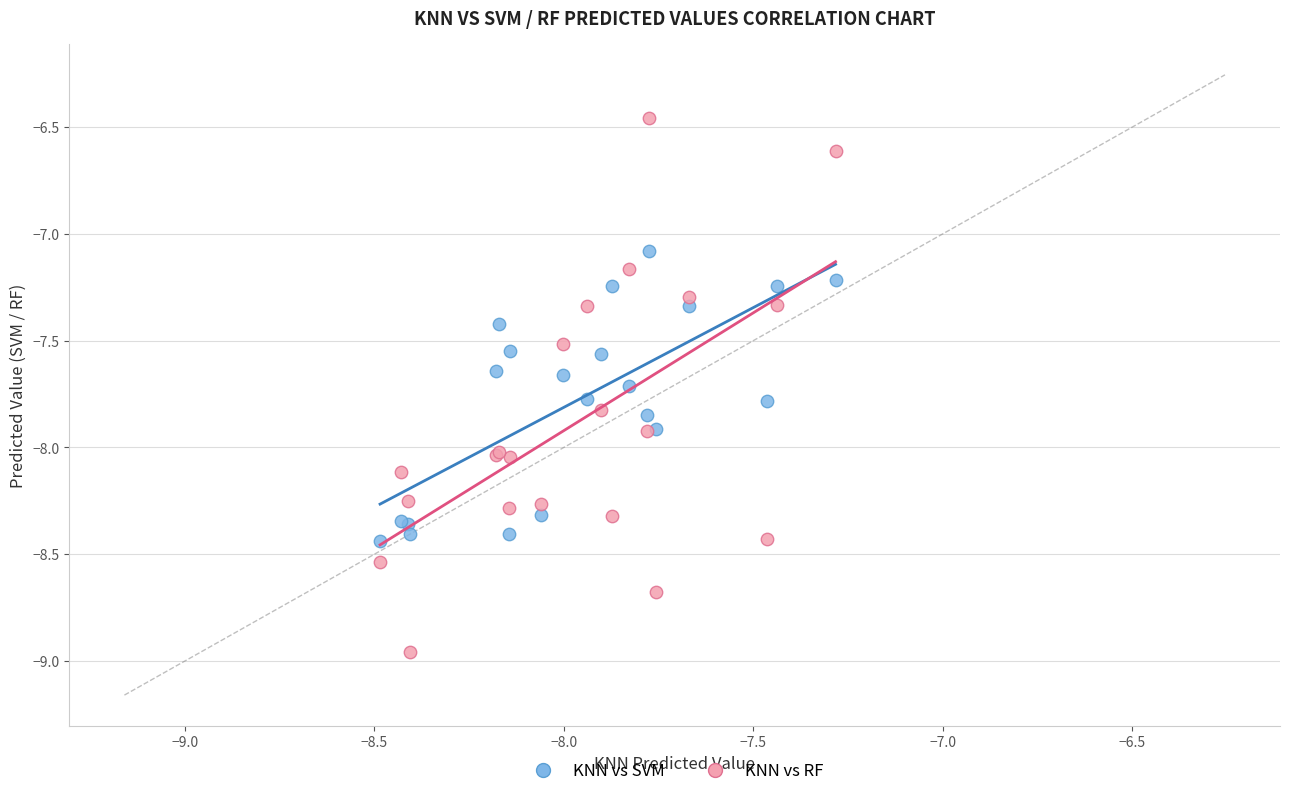

Which series has the largest Y range (max minus min)?

KNN vs RF